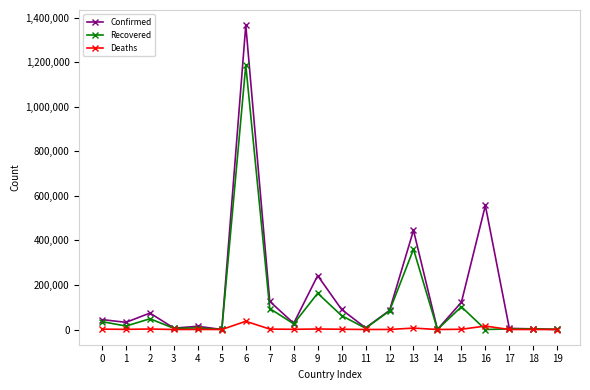

How many data points does each series have?

20